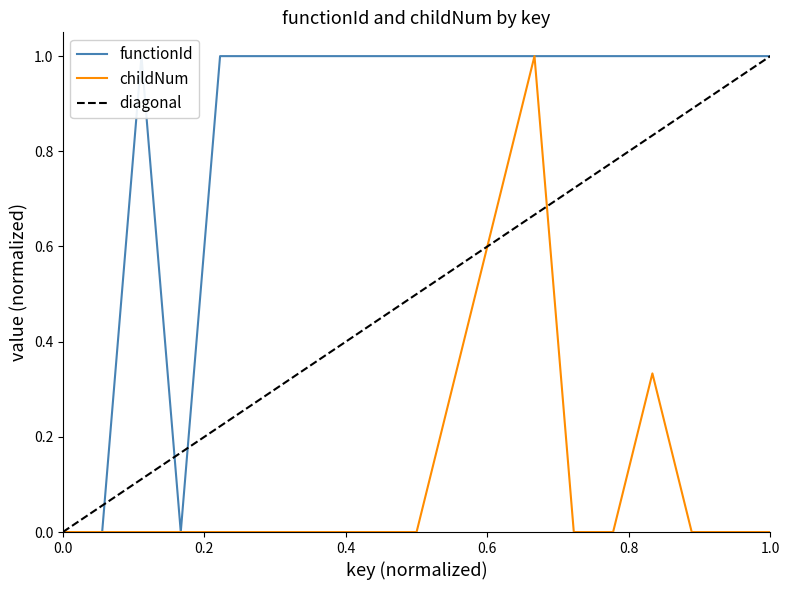

Count the number of data series in this chart.

2